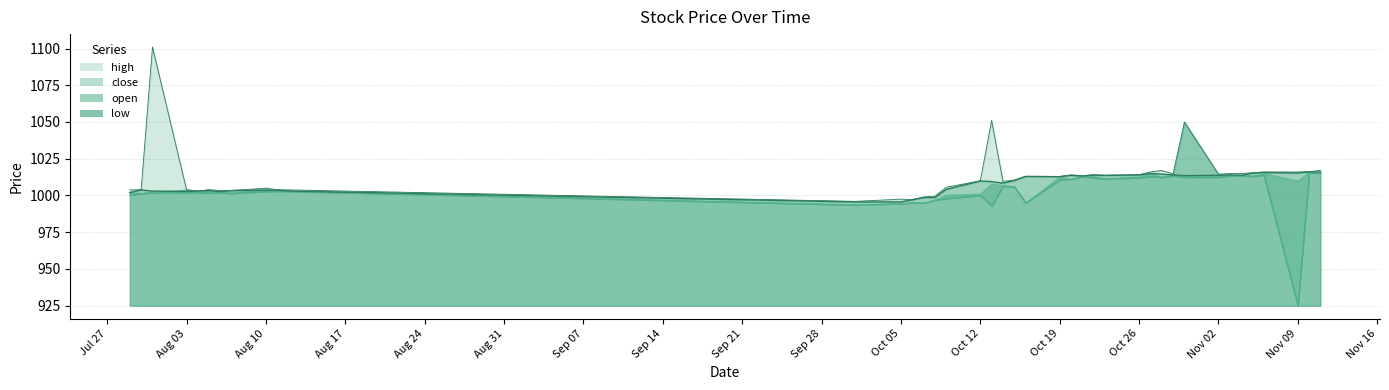

Which series has the largest total across all categories?

high